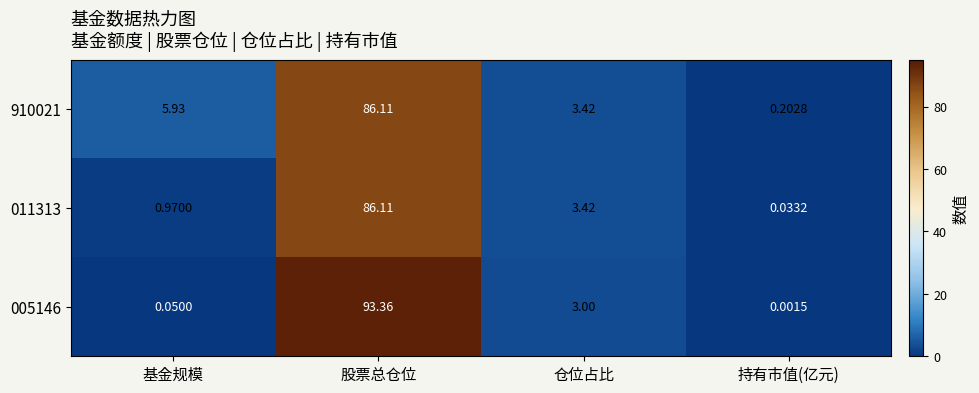

Rank the categories by 011313 value from highest to lowest.

股票总仓位, 仓位占比, 基金规模, 持有市值(亿元)